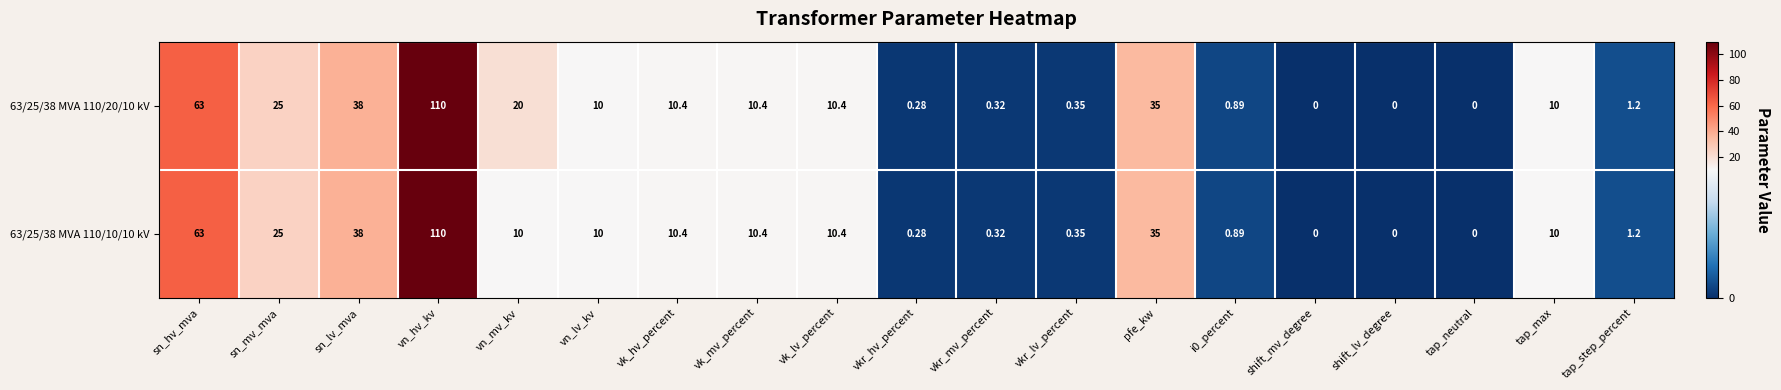

At which category is the sum across all series the highest?

vn_hv_kv